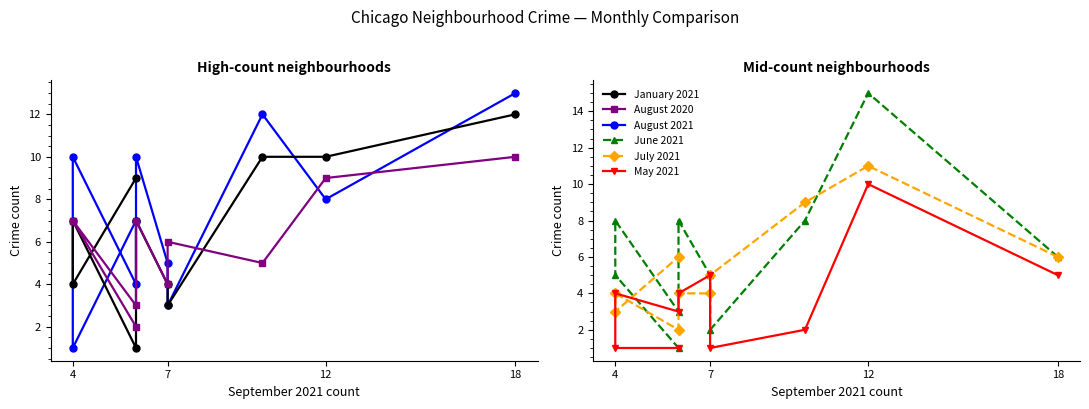

What are all the series names shown in the legend?

August 2021, January 2021, August 2020, June 2021, July 2021, May 2021